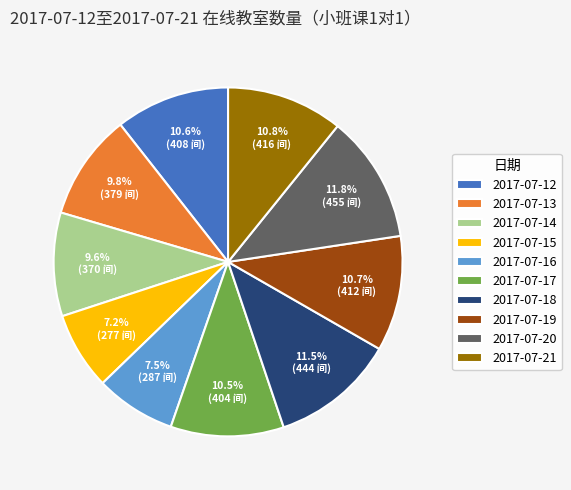

Does 2017-07-21 represent more than half of the total?

No